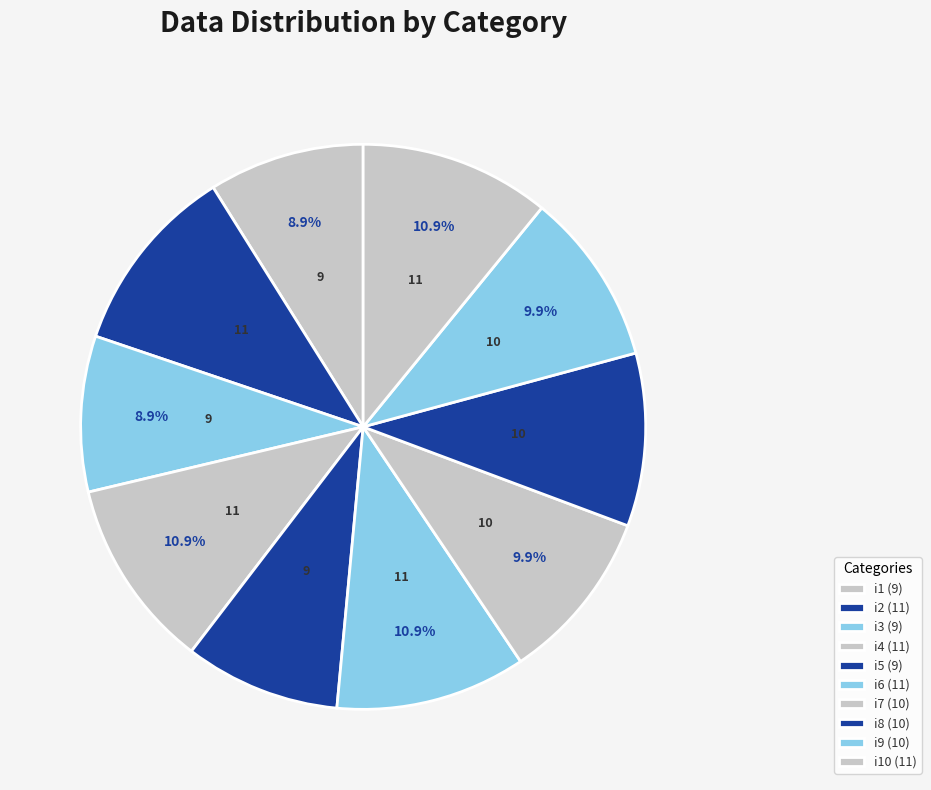

Count the number of slices in the pie.

10